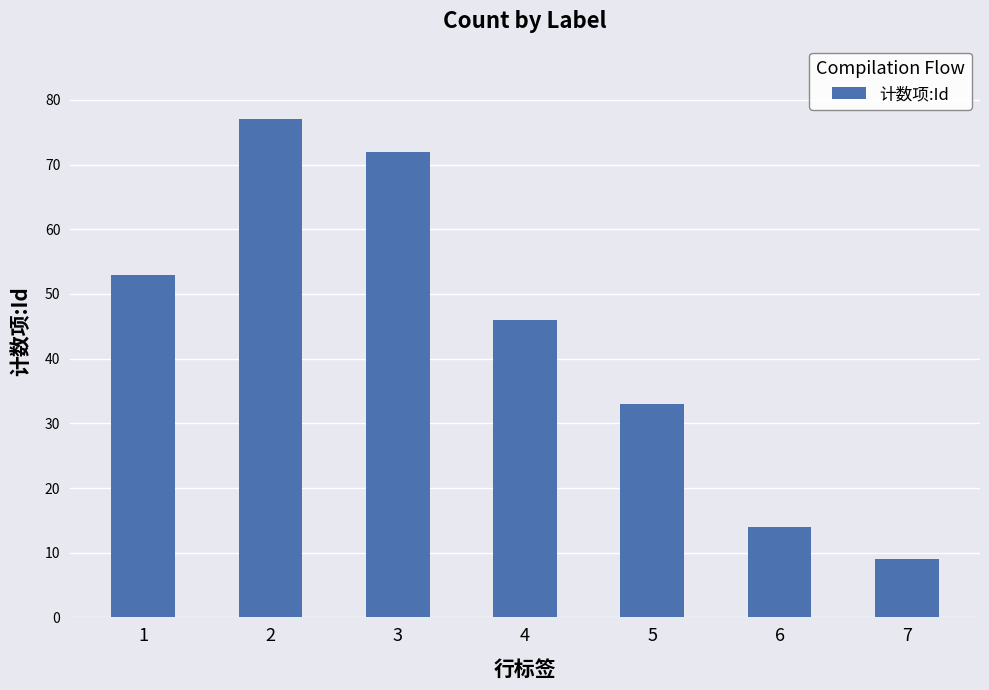

What is the value of the 5th bar from the left?

33